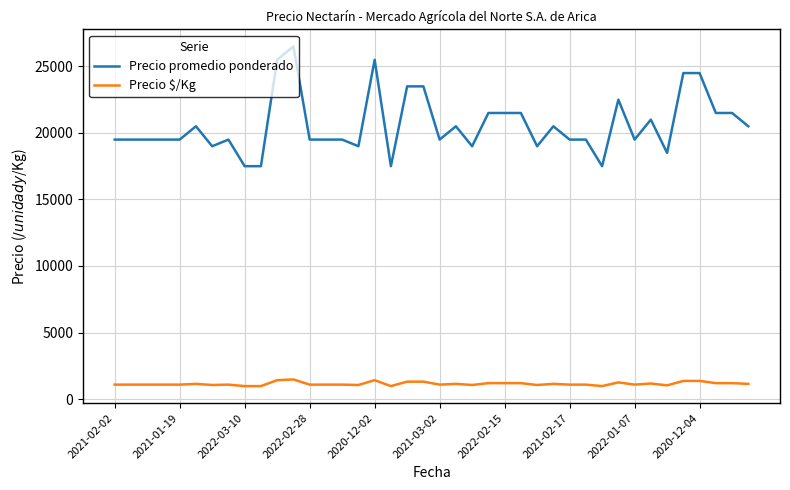

List the series in order of their peak value, lowest first.

Precio $/Kg, Precio promedio ponderado